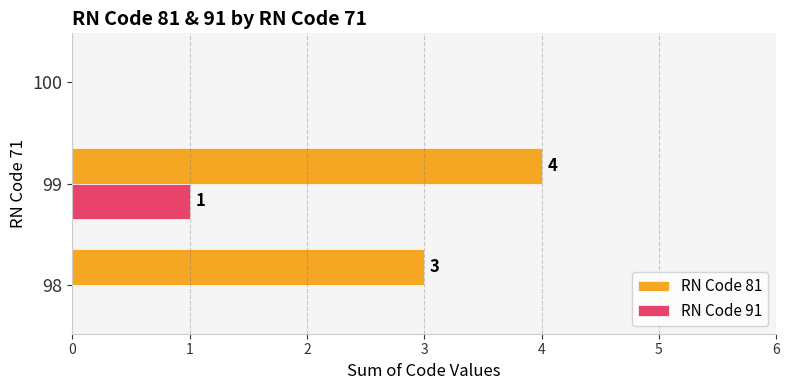

Which series changed the most between 98 and 100?

RN Code 81